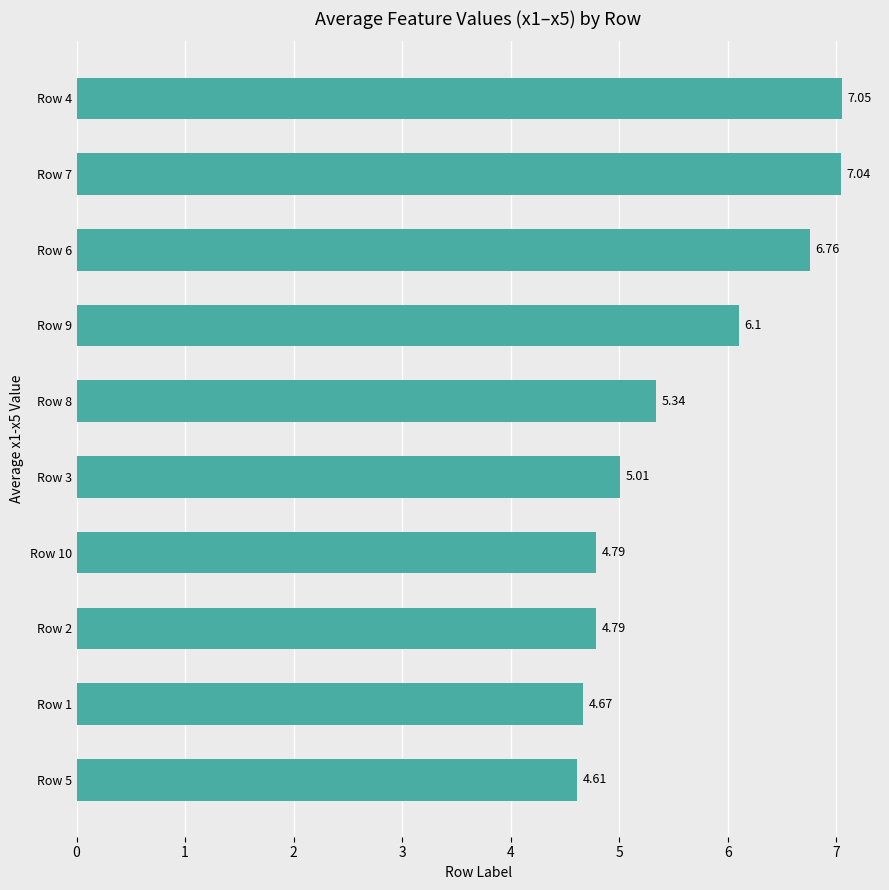

What is the difference between the values at Row 5 and Row 8?

0.7